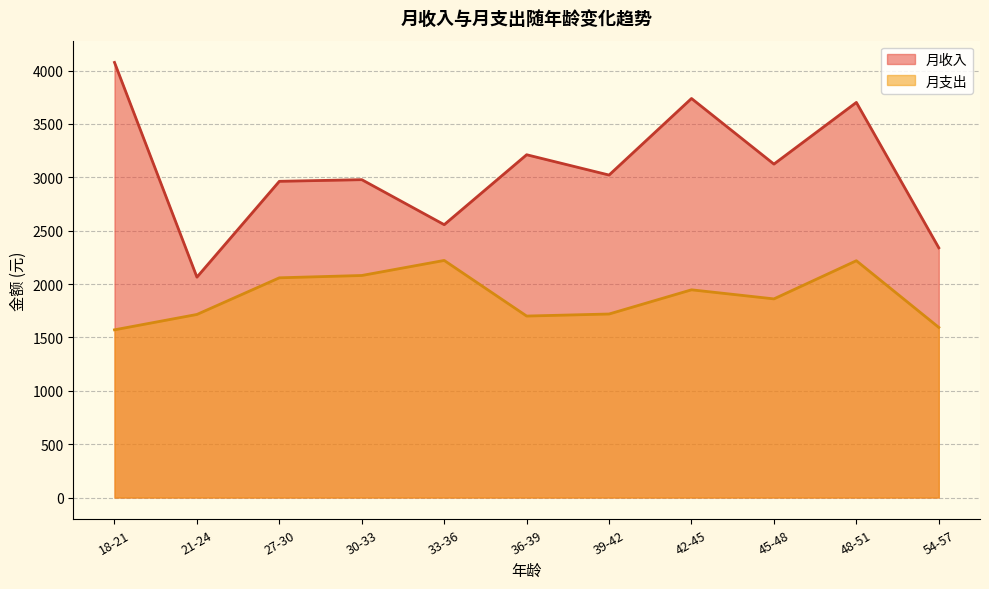

Where is the first local maximum for 月收入?

3